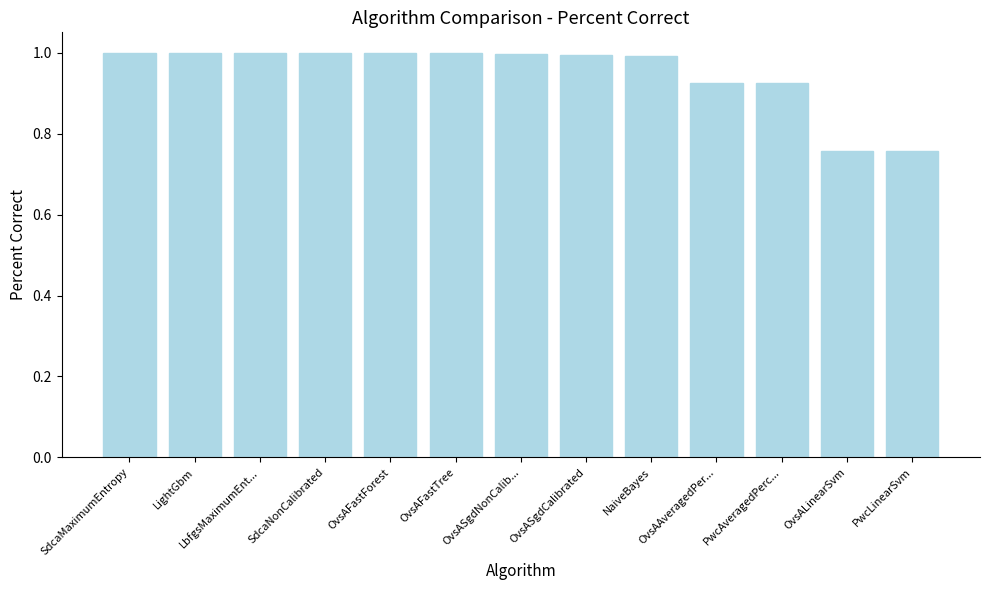

What value does the data have at LbfgsMaximumEnt...?

1.0